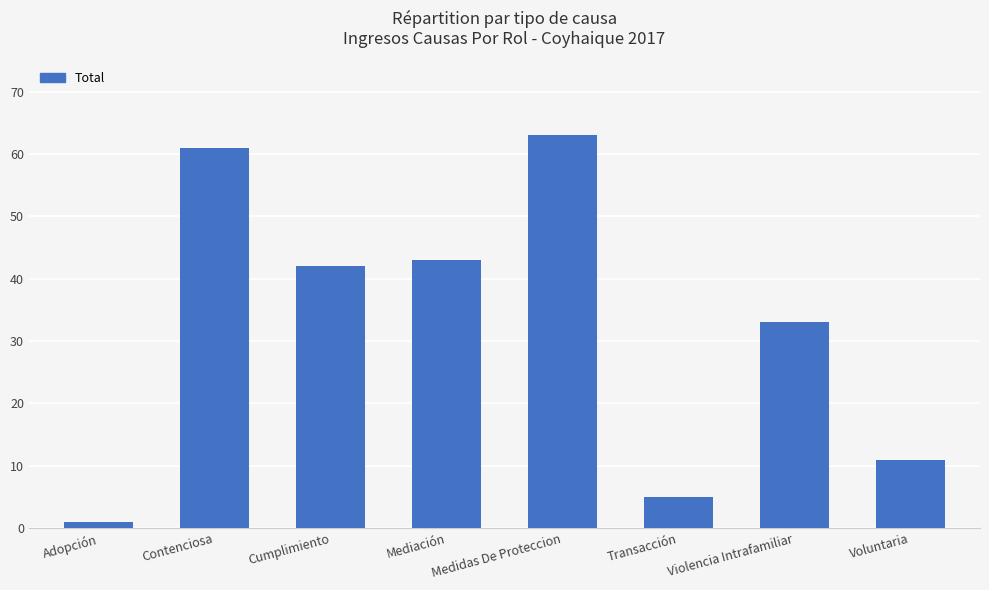

What is the value of the 7th bar from the left?

33